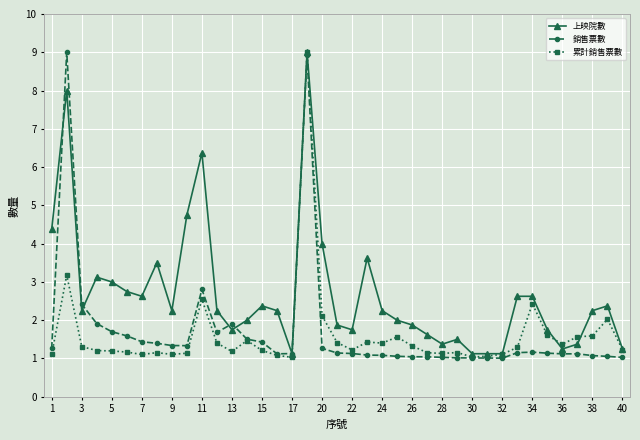

Does the chart have visible grid lines?

Yes